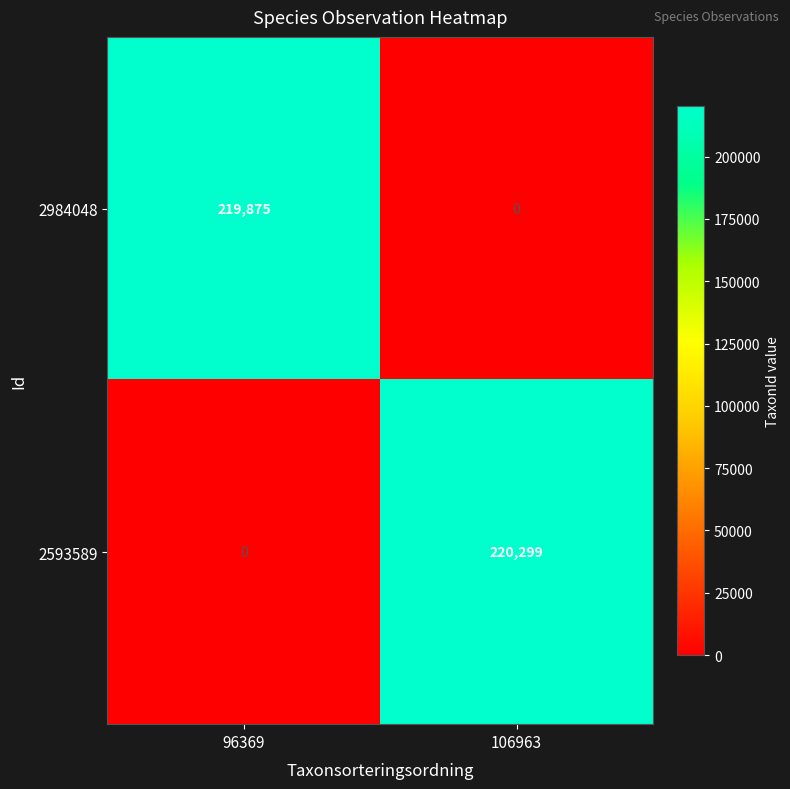

What is the spread (max minus min) of values at 106963?

220299